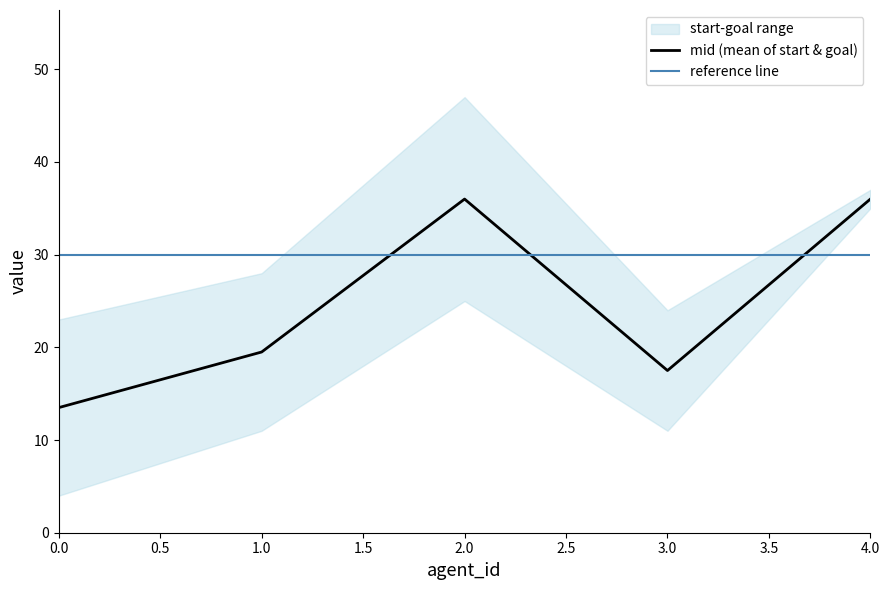

What is the highest value of the mid (mean of start & goal) series?

36.0